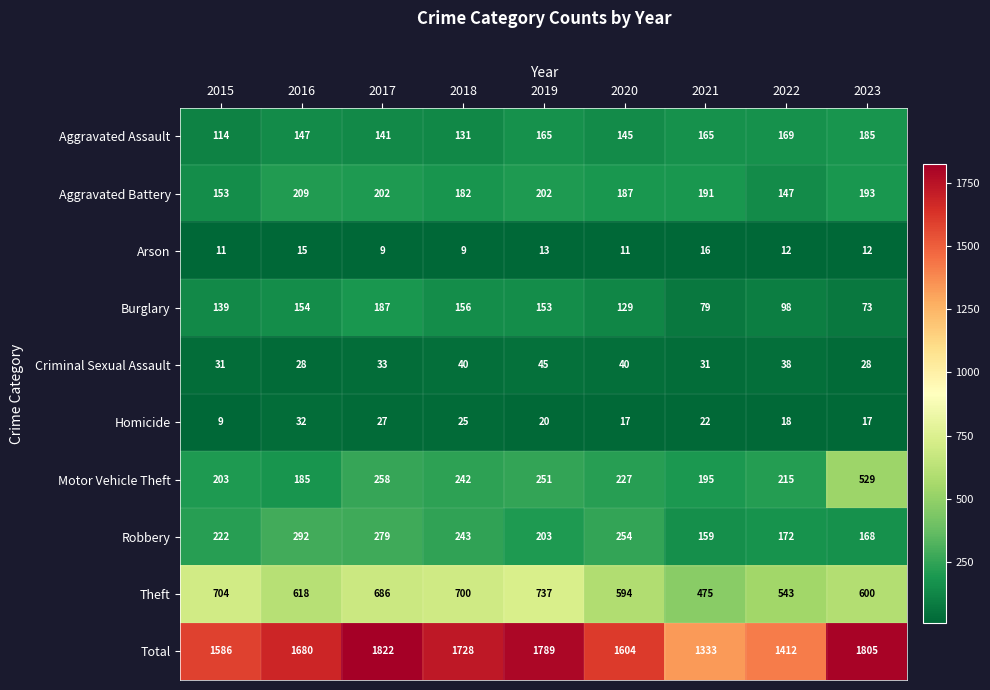

Which series has the largest range (max minus min)?

Total